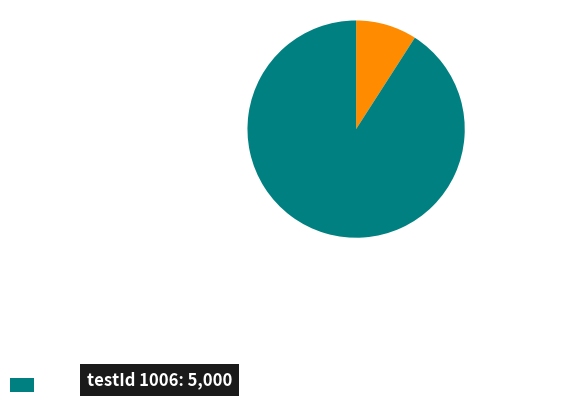

Is there any slice that represents more than half of the pie?

Yes